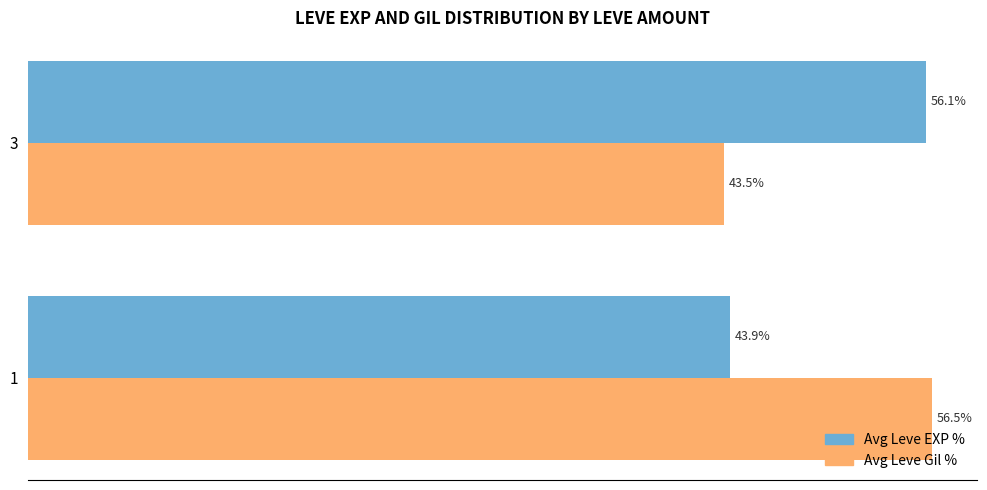

Is the value of Avg Leve EXP % at 3 greater than the value of Avg Leve Gil % at 1?

No